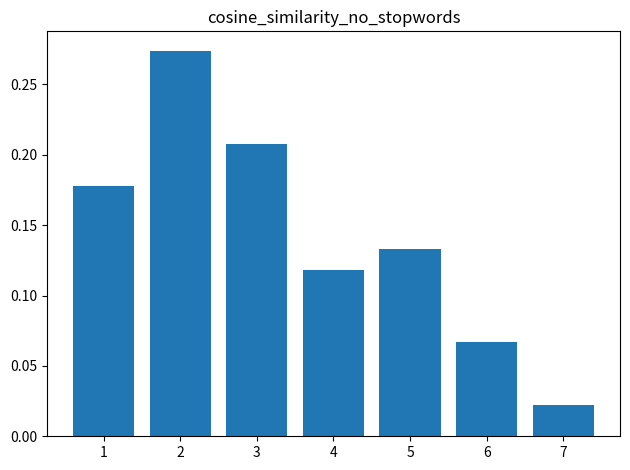

Where is the data nearest to the value 0?

7